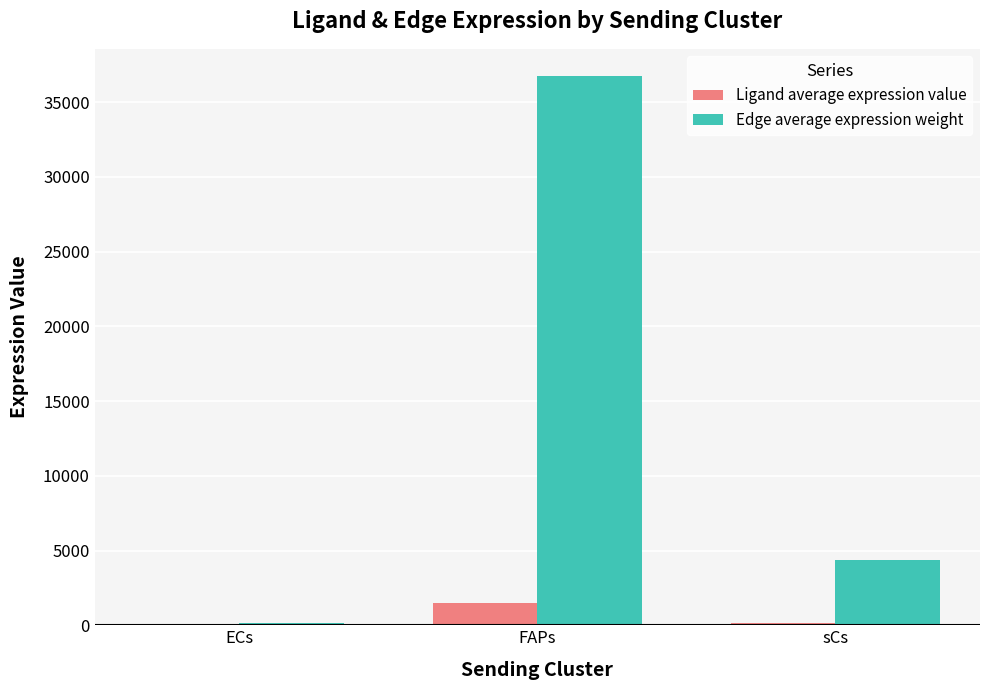

What is the greatest value displayed?

36738.6